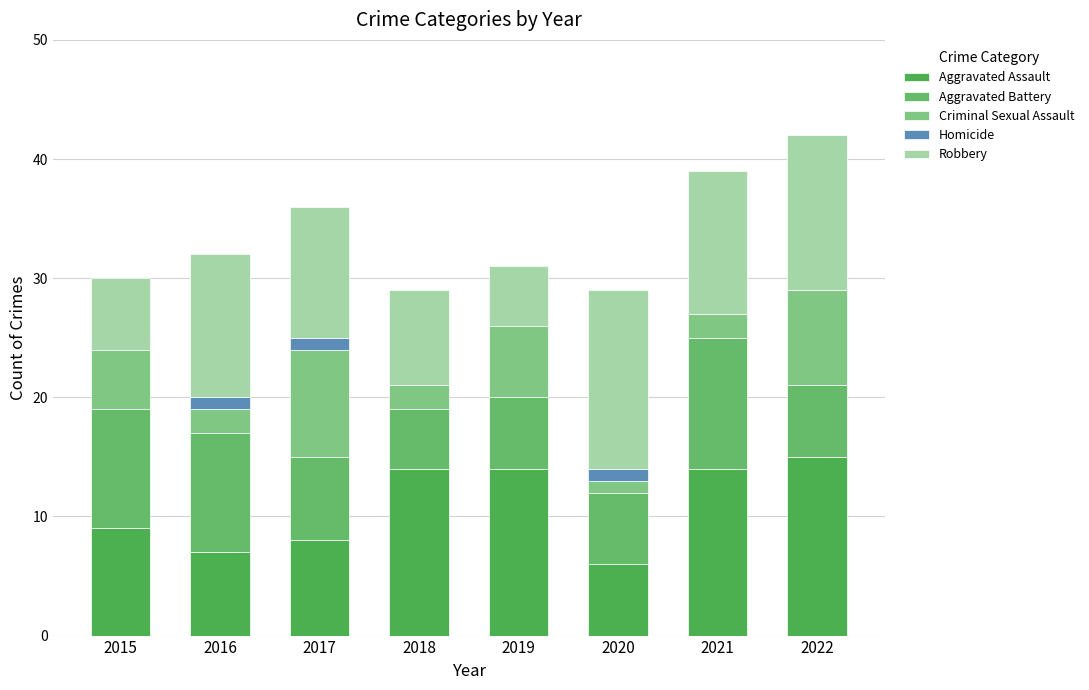

What are all the series names shown in the legend?

Aggravated Assault, Aggravated Battery, Criminal Sexual Assault, Homicide, Robbery